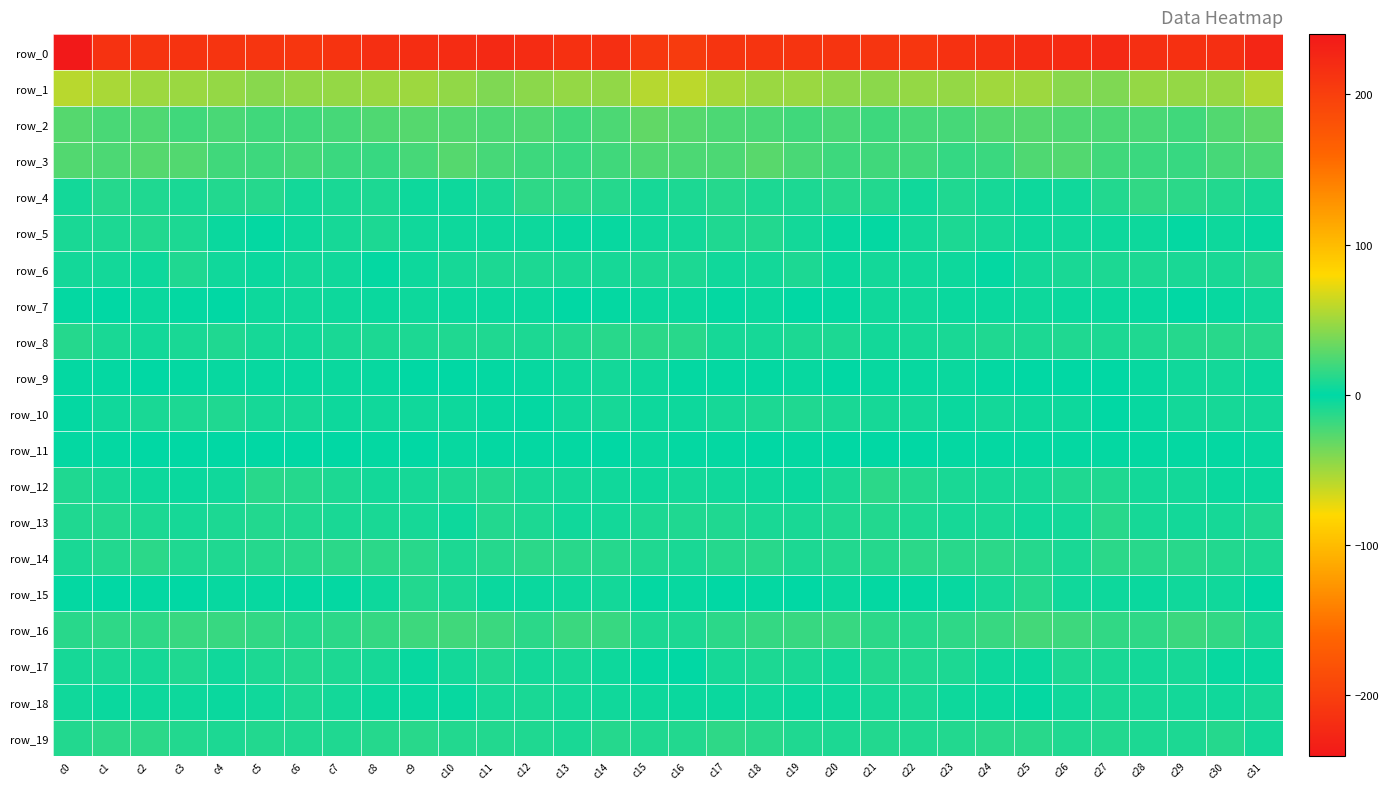

How many data points in row_14 are above -11?

11